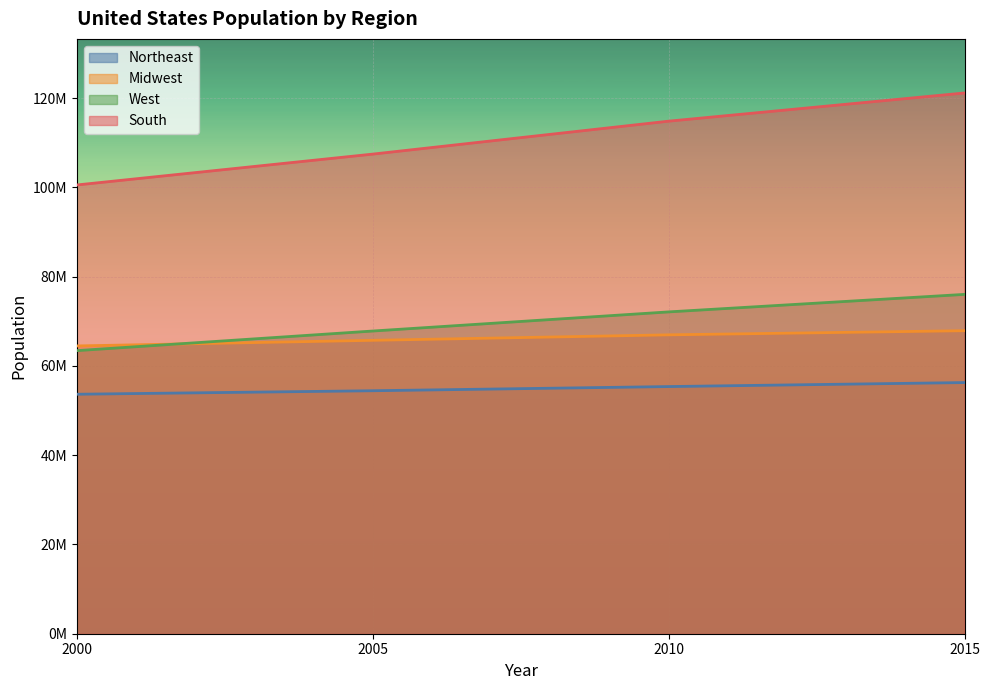

Between which two adjacent categories do West and Midwest first intersect?

2000 and 2005